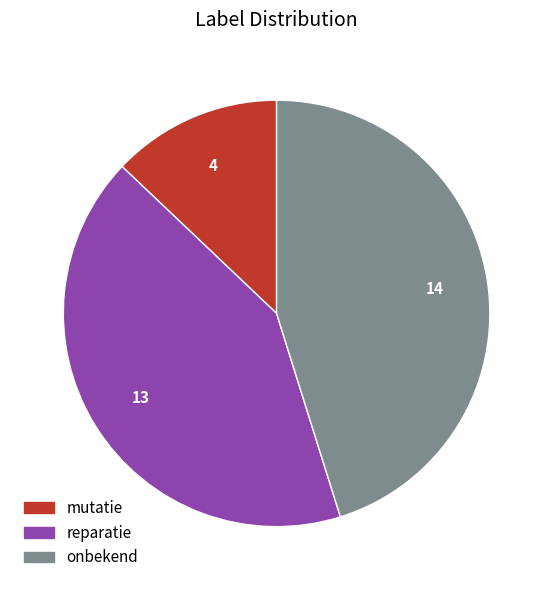

Does reparatie represent more than half of the total?

No